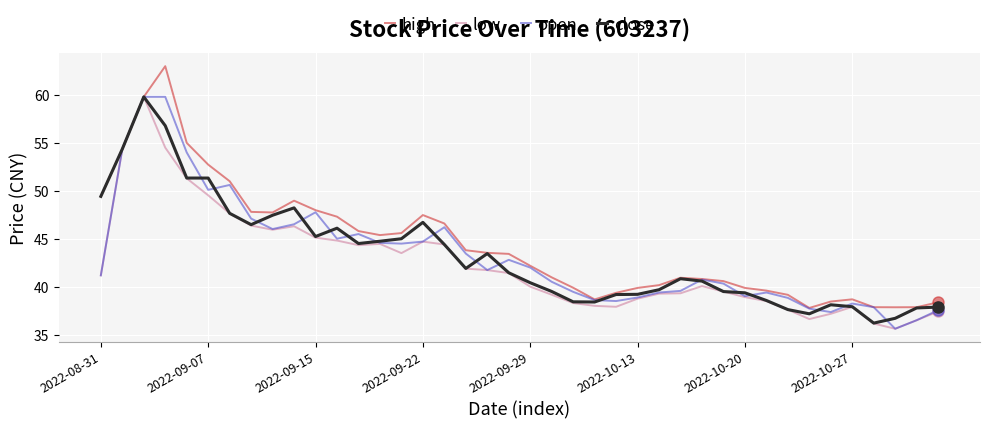

What is the maximum value for low?

59.8